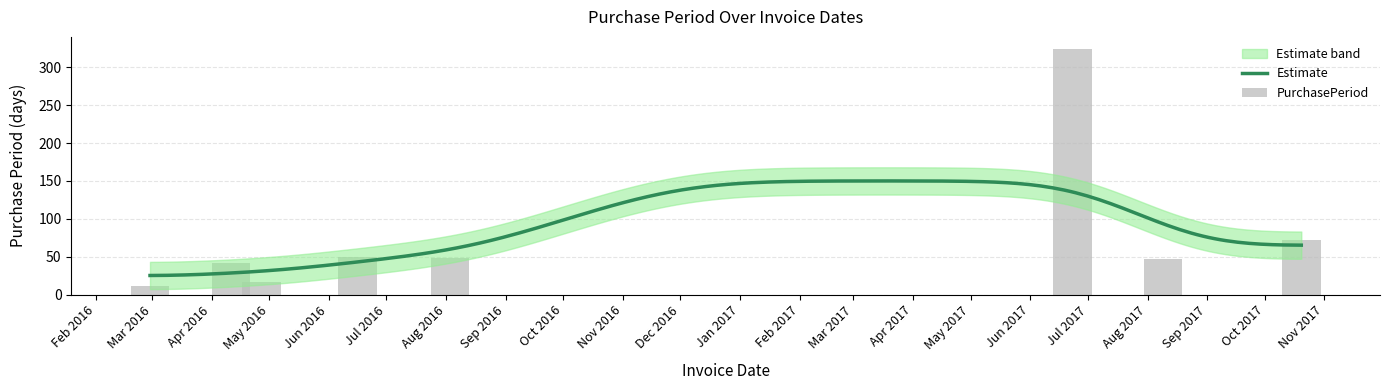

True or false: the data shows 48 at Aug 2016.

True